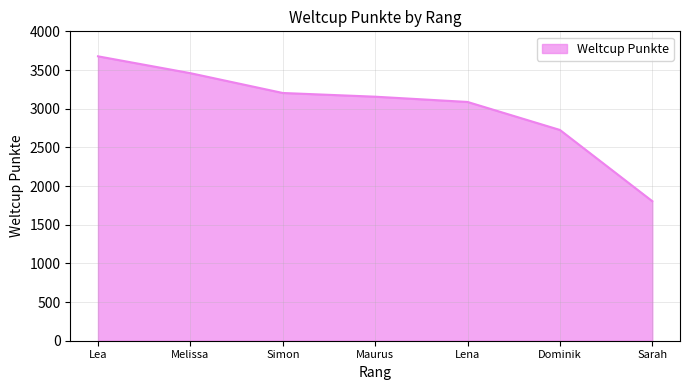

Reading left to right, list all the values displayed in this chart.

Lea=3677	Melissa=3459	Simon=3203	Maurus=3155	Lena=3087	Dominik=2725	Sarah=1804